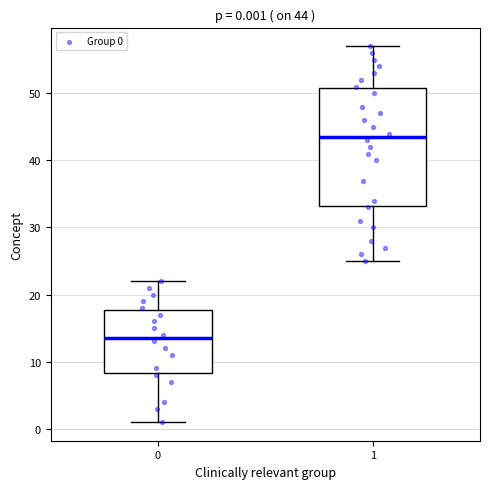

Which box is the tallest, from its lower edge to its upper edge?

1